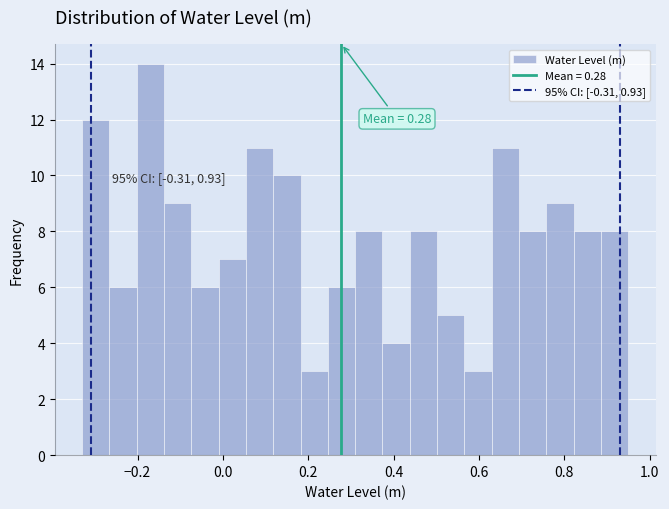

Read against the x-axis, roughly where is the centre of the tallest bar?

-0.16